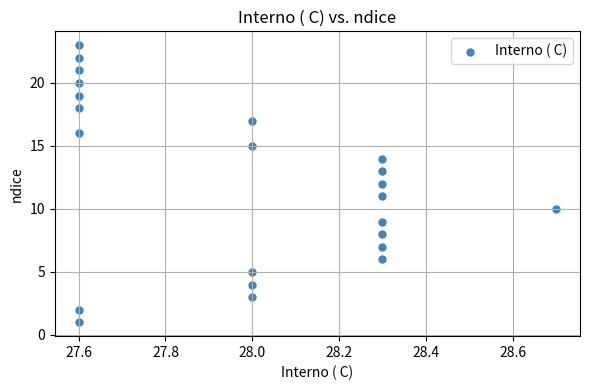

What is the range of Y values (max minus min)?

22